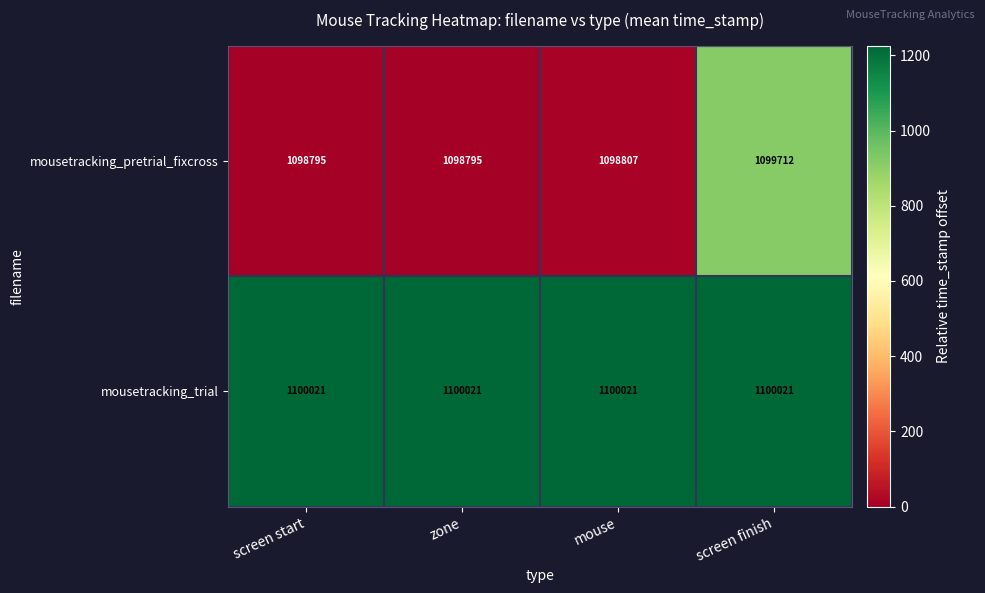

Reading left to right, what are all the values shown in this chart?

mousetracking_pretrial_fixcross: 1098795	1098795	1098807	1099712
mousetracking_trial: 1100021	1100021	1100021	1100021